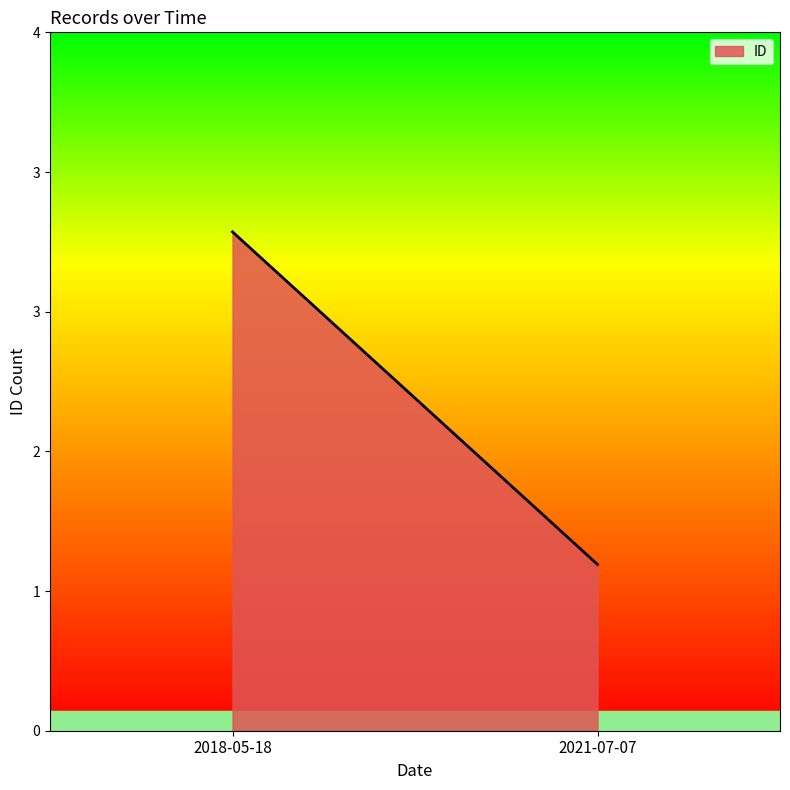

Which label corresponds to the largest value in the chart?

2018-05-18